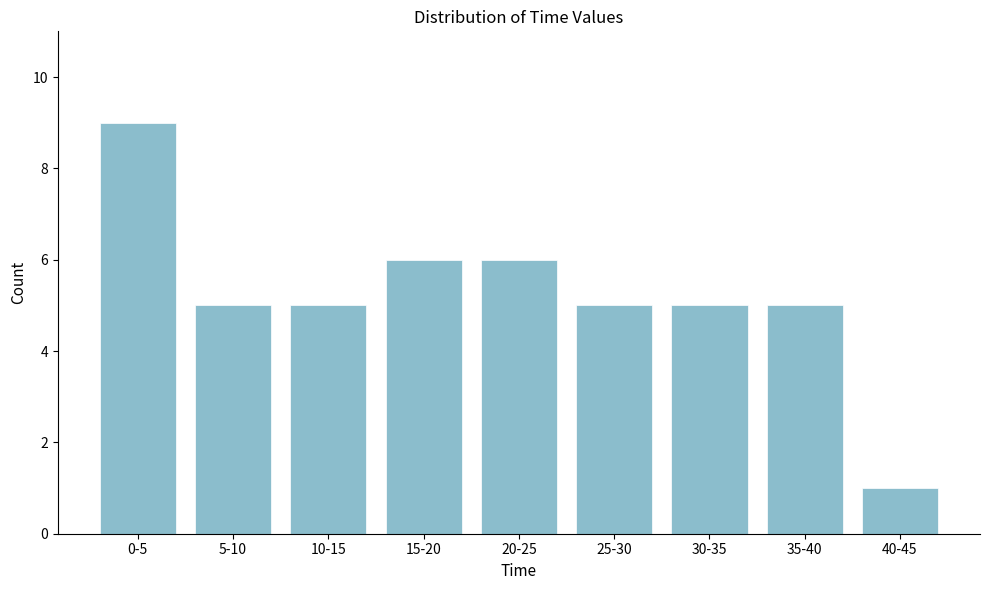

Reading right to left, transcribe all the data shown in this chart.

1	5	5	5	6	6	5	5	9